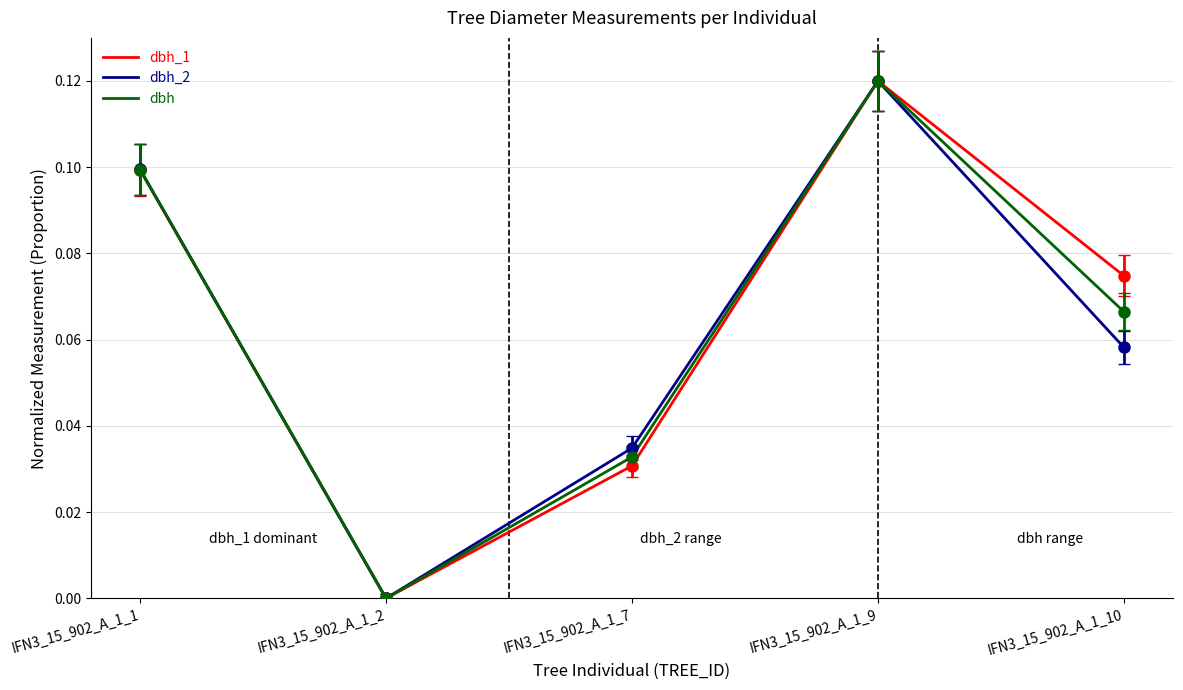

List the labels in order of dbh_1 value, smallest first.

IFN3_15_902_A_1_2, IFN3_15_902_A_1_7, IFN3_15_902_A_1_10, IFN3_15_902_A_1_1, IFN3_15_902_A_1_9